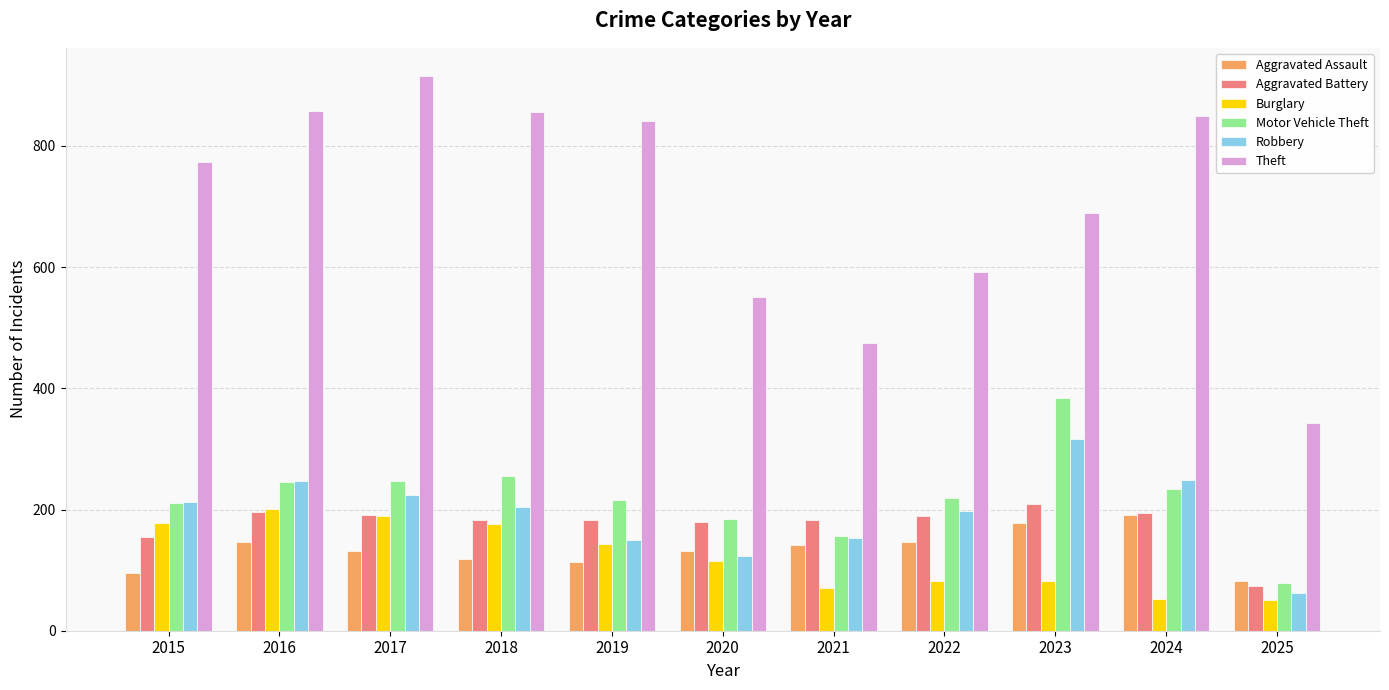

What is the total value across all series at 2017?

1898